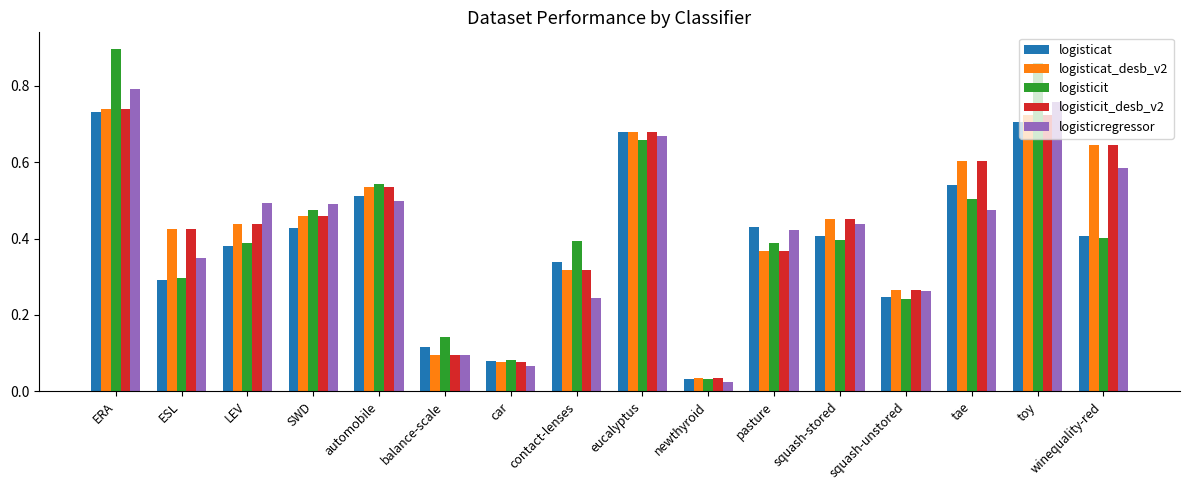

How many groups of bars are there?

16